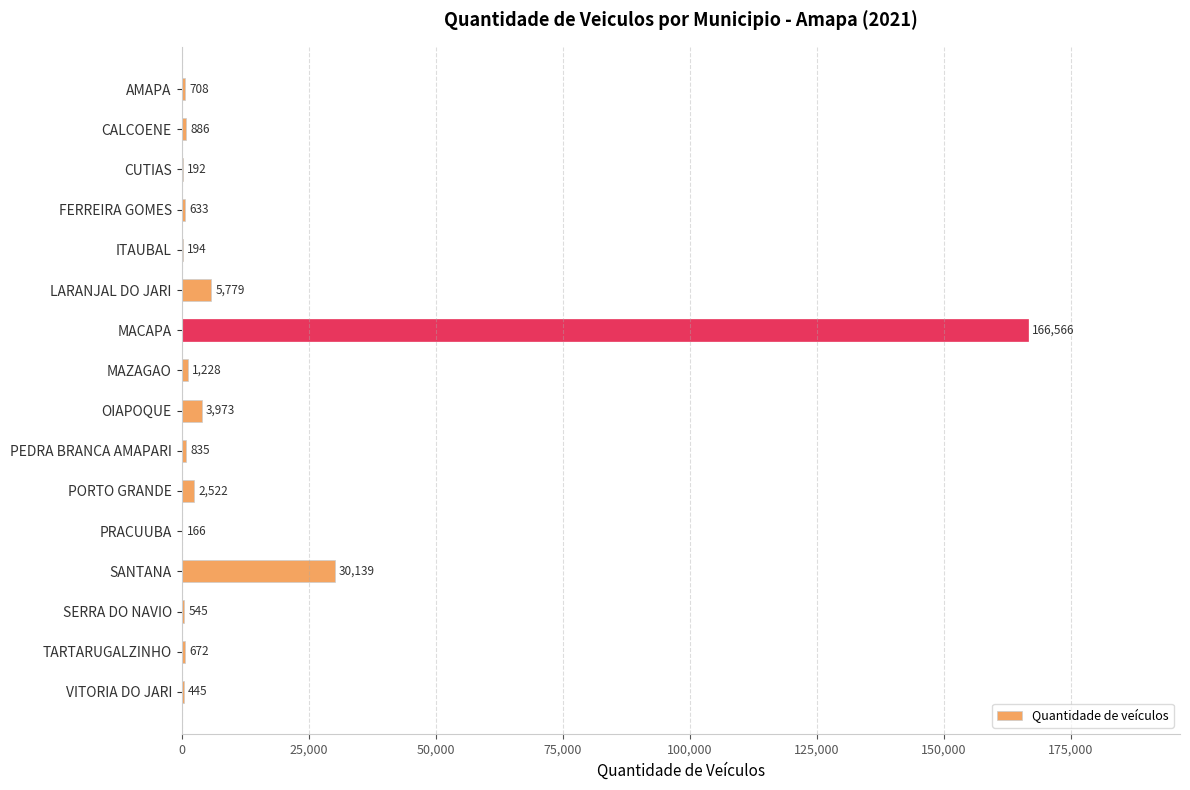

The value at MACAPA is 166566. True or false?

True